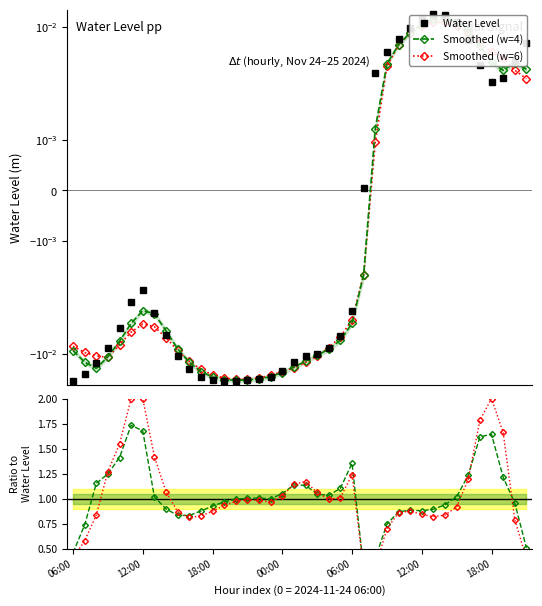

What are all the series names shown in the legend?

Water Level, Smoothed (w=4), Smoothed (w=6)